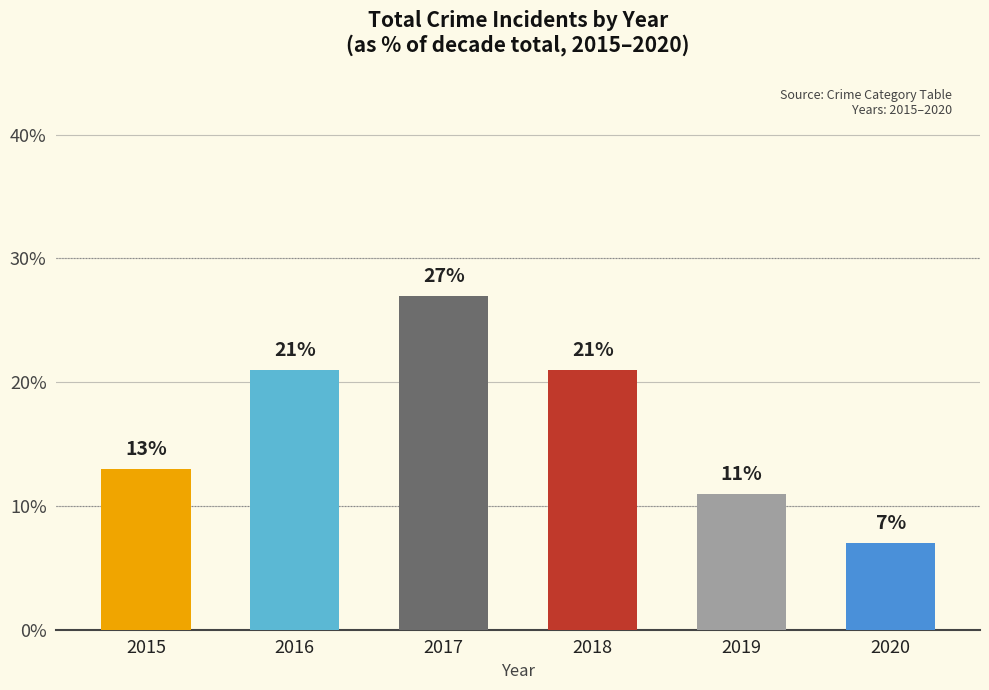

What is the ratio of the value at 2015 to the value at 2020?

1.9